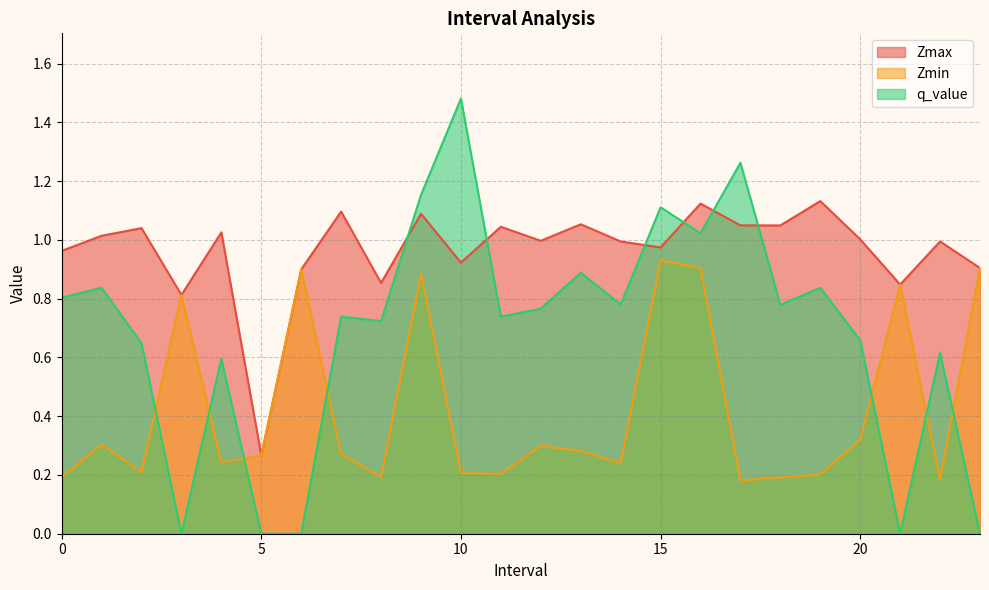

List the series in order of their overall mean, lowest first.

Zmin, q_value, Zmax